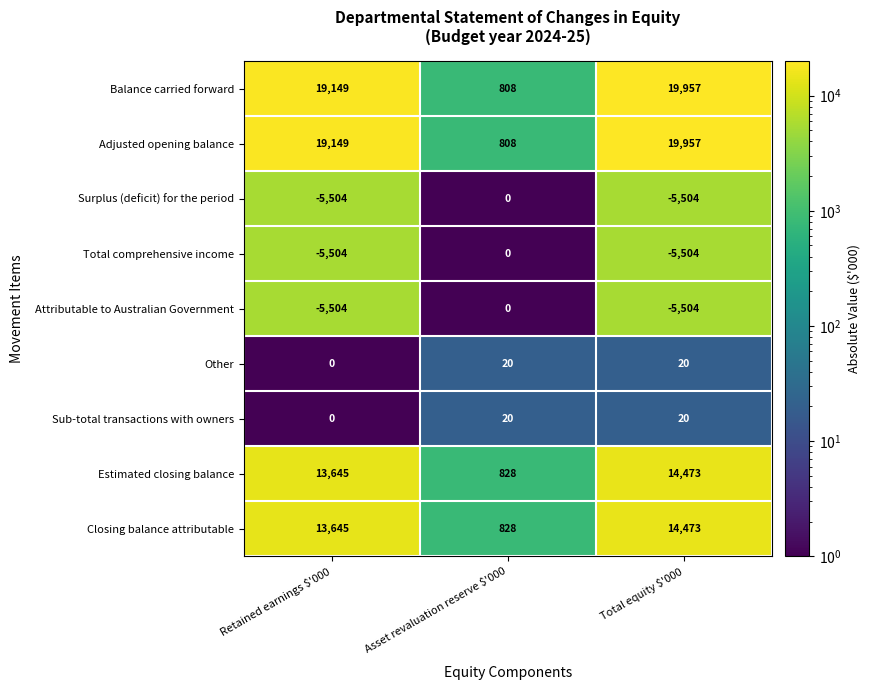

At which category is the sum across all series the highest?

Total equity $'000